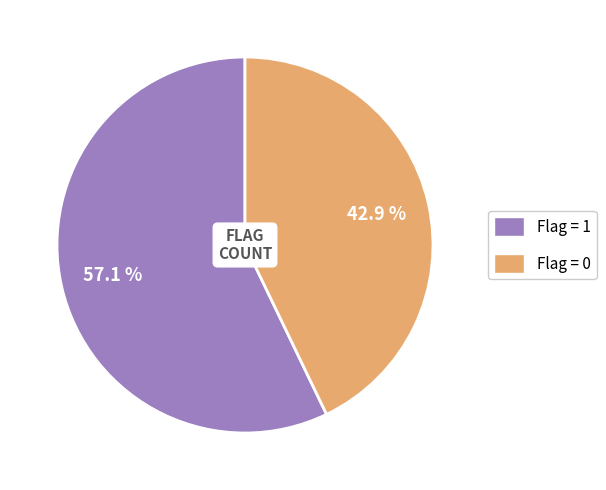

What is the largest slice in the pie chart?

Flag = 1